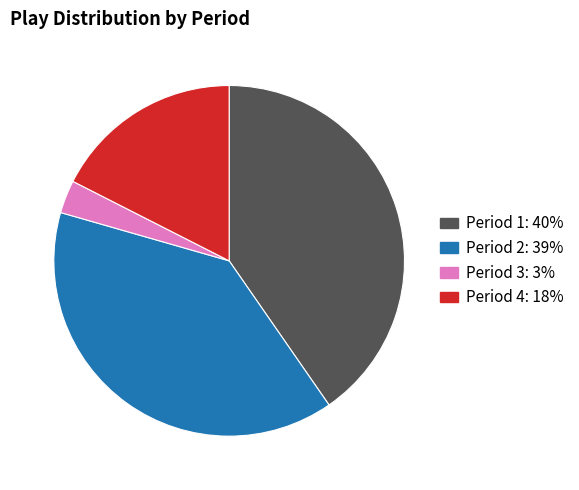

Is there any slice that represents more than half of the pie?

No